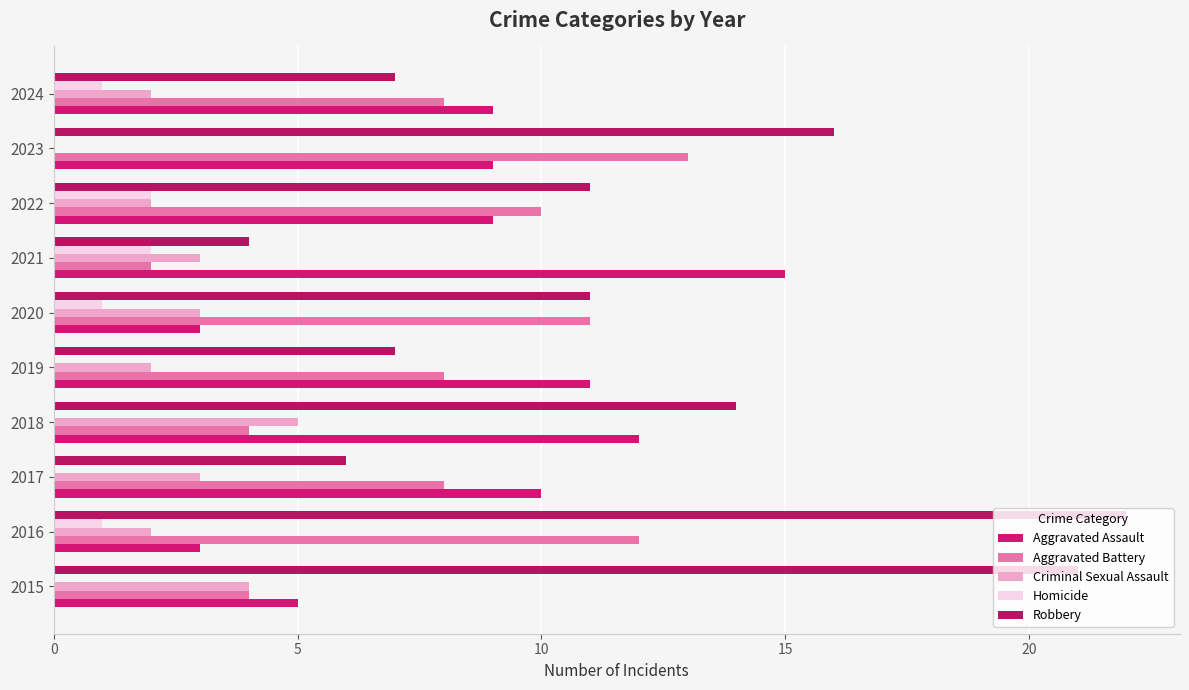

How many positive values does the Criminal Sexual Assault series have?

9